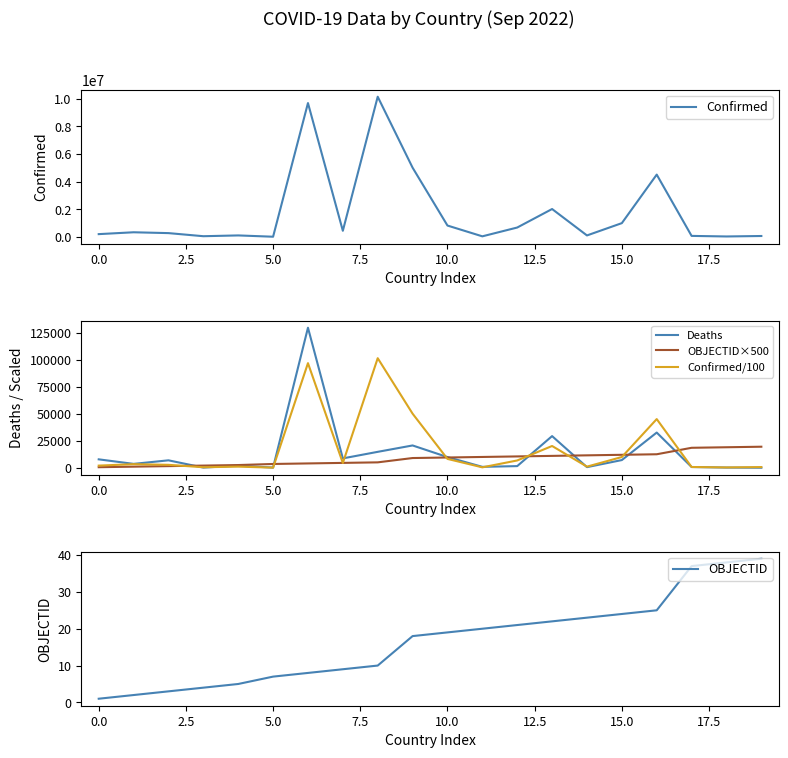

Does the chart have visible grid lines?

No